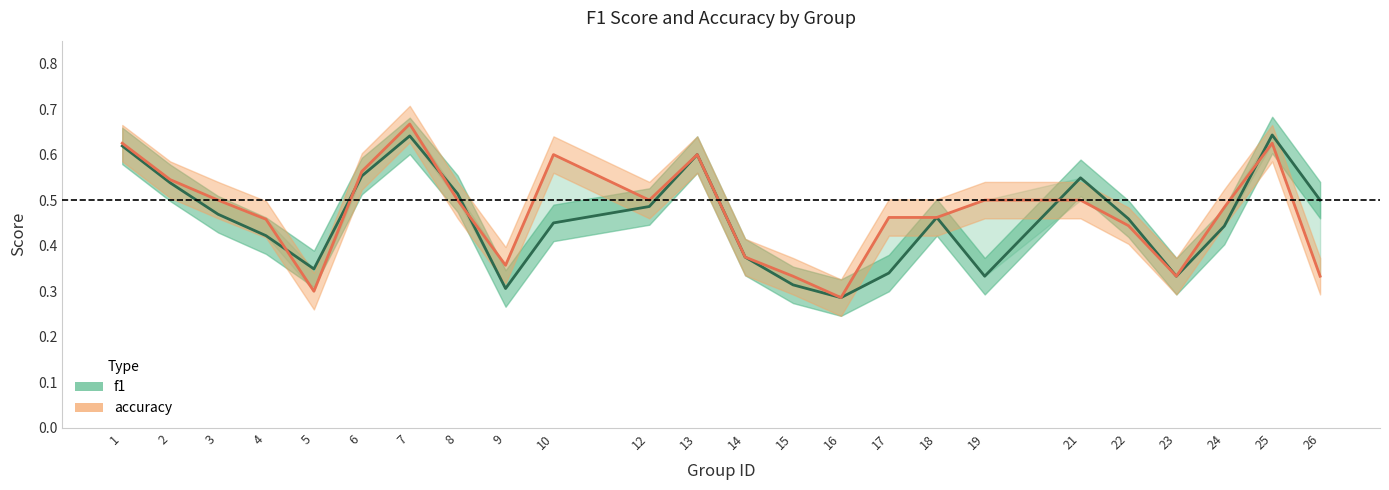

What are all the series names shown in the legend?

f1, accuracy